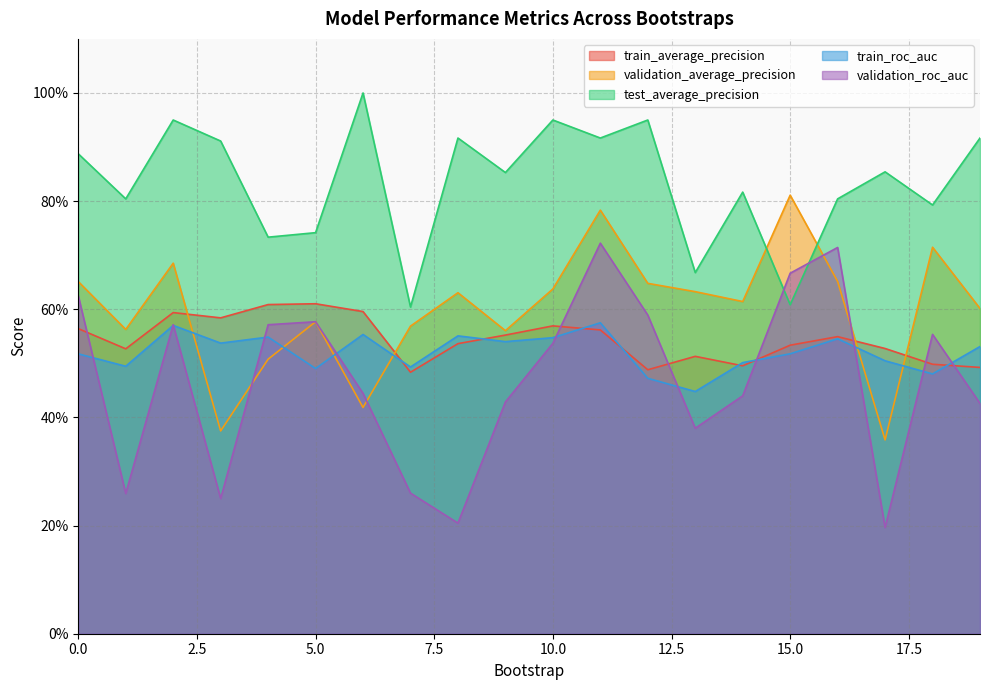

True or false: test_average_precision and train_roc_auc cross at least once.

False